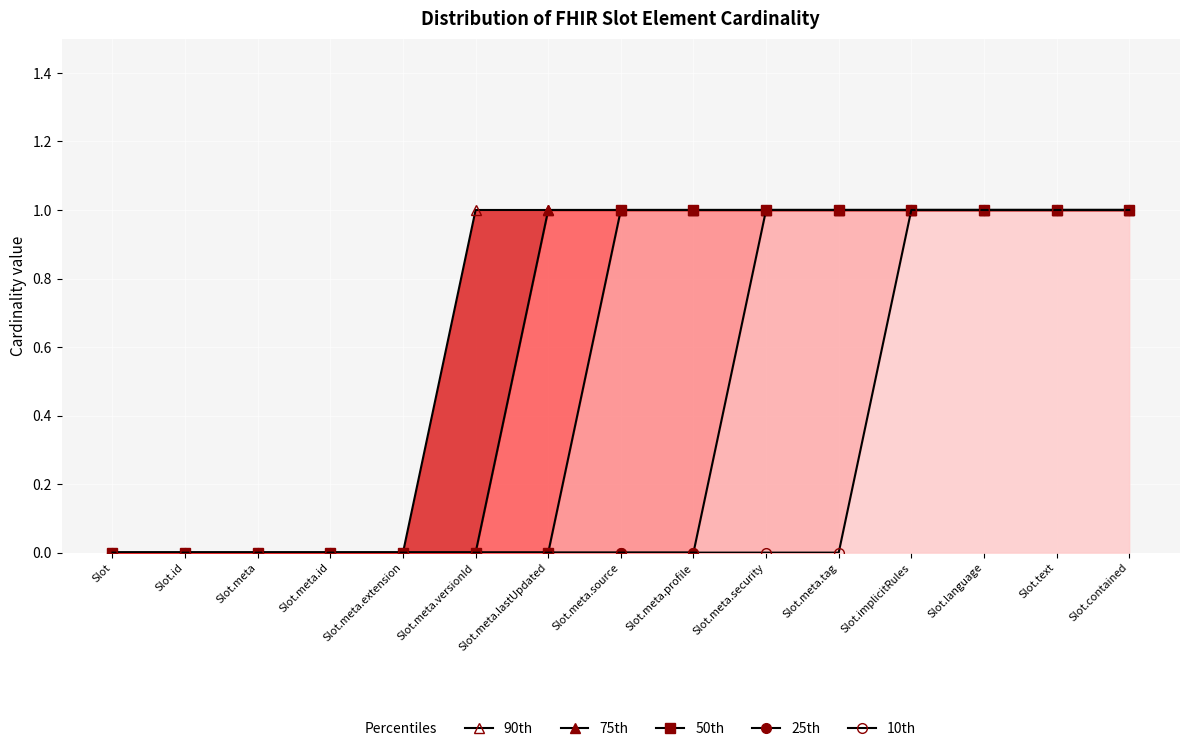

What position from the left is Slot.meta.id?

4